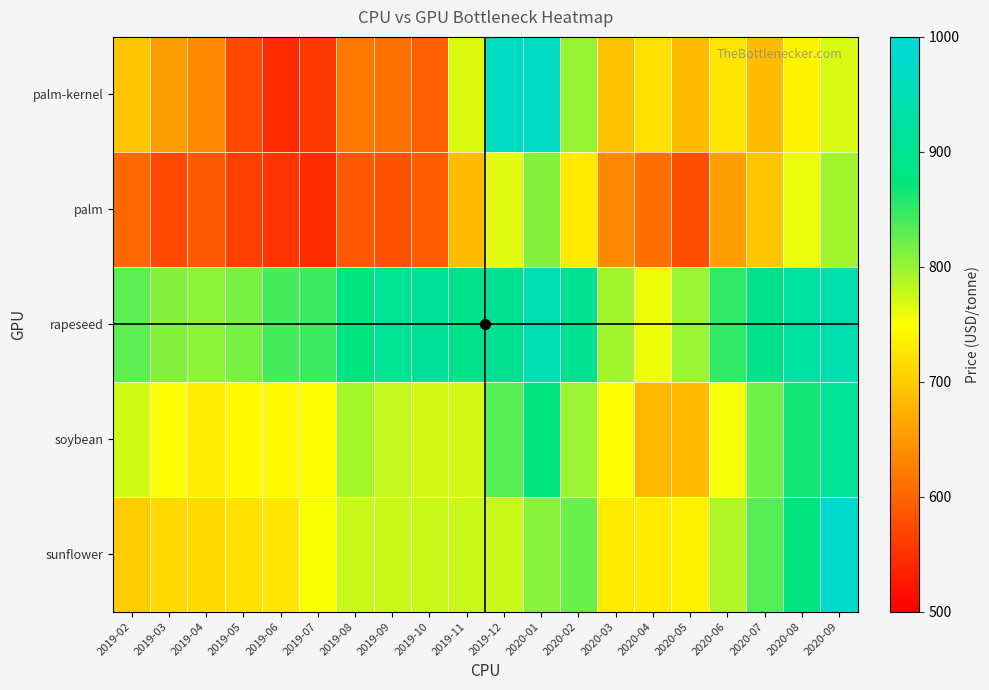

What is the spread (max minus min) of values at 2019-08?

291.4